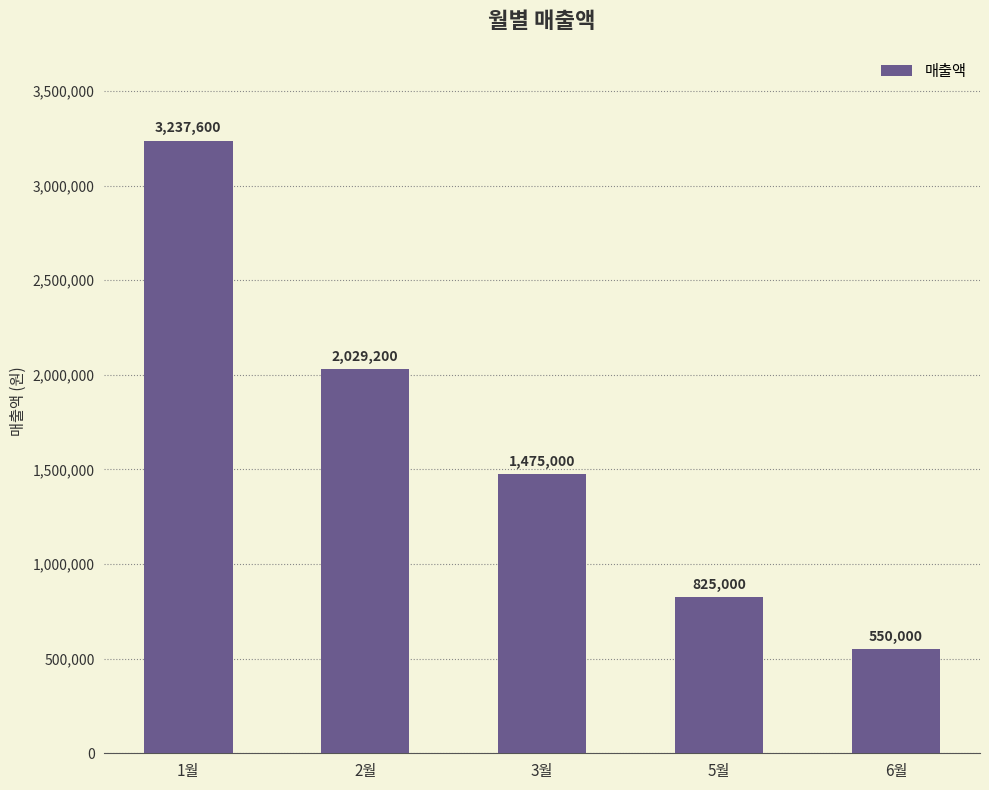

Rank the categories by value from highest to lowest.

1월, 2월, 3월, 5월, 6월